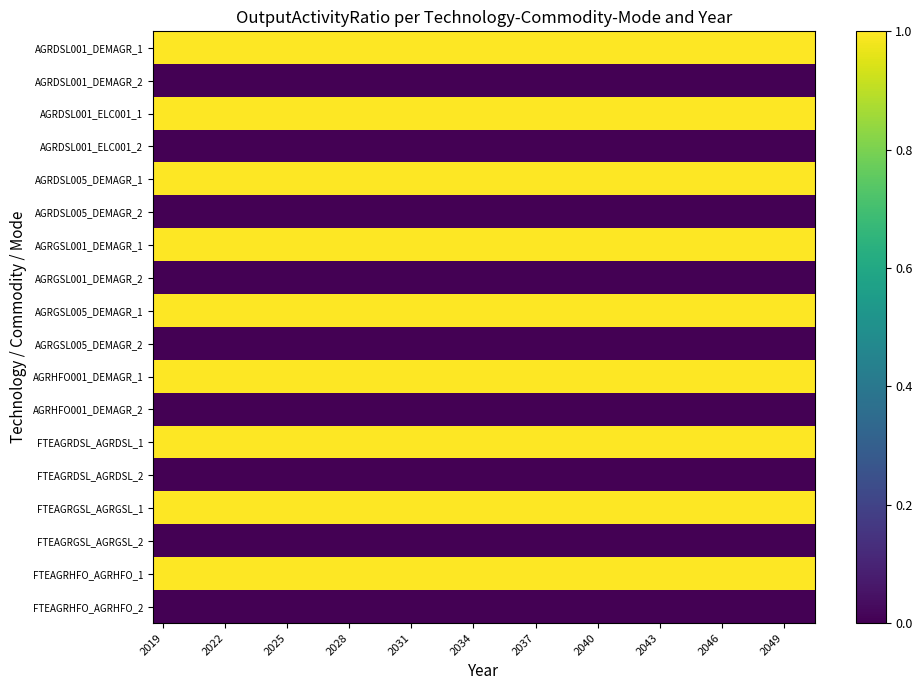

Reading left to right, extract all data points from this chart.

AGRDSL001_DEMAGR_1: 1	1	1	1	1	1	1	1	1	1	1	1	1	1	1	1	1	1	1	1	1	1	1	1	1	1	1	1	1	1	1	1
AGRDSL001_DEMAGR_2: 0	0	0	0	0	0	0	0	0	0	0	0	0	0	0	0	0	0	0	0	0	0	0	0	0	0	0	0	0	0	0	0
AGRDSL001_ELC001_1: 1	1	1	1	1	1	1	1	1	1	1	1	1	1	1	1	1	1	1	1	1	1	1	1	1	1	1	1	1	1	1	1
AGRDSL001_ELC001_2: 0	0	0	0	0	0	0	0	0	0	0	0	0	0	0	0	0	0	0	0	0	0	0	0	0	0	0	0	0	0	0	0
AGRDSL005_DEMAGR_1: 1	1	1	1	1	1	1	1	1	1	1	1	1	1	1	1	1	1	1	1	1	1	1	1	1	1	1	1	1	1	1	1
AGRDSL005_DEMAGR_2: 0	0	0	0	0	0	0	0	0	0	0	0	0	0	0	0	0	0	0	0	0	0	0	0	0	0	0	0	0	0	0	0
AGRGSL001_DEMAGR_1: 1	1	1	1	1	1	1	1	1	1	1	1	1	1	1	1	1	1	1	1	1	1	1	1	1	1	1	1	1	1	1	1
AGRGSL001_DEMAGR_2: 0	0	0	0	0	0	0	0	0	0	0	0	0	0	0	0	0	0	0	0	0	0	0	0	0	0	0	0	0	0	0	0
AGRGSL005_DEMAGR_1: 1	1	1	1	1	1	1	1	1	1	1	1	1	1	1	1	1	1	1	1	1	1	1	1	1	1	1	1	1	1	1	1
AGRGSL005_DEMAGR_2: 0	0	0	0	0	0	0	0	0	0	0	0	0	0	0	0	0	0	0	0	0	0	0	0	0	0	0	0	0	0	0	0
AGRHFO001_DEMAGR_1: 1	1	1	1	1	1	1	1	1	1	1	1	1	1	1	1	1	1	1	1	1	1	1	1	1	1	1	1	1	1	1	1
AGRHFO001_DEMAGR_2: 0	0	0	0	0	0	0	0	0	0	0	0	0	0	0	0	0	0	0	0	0	0	0	0	0	0	0	0	0	0	0	0
FTEAGRDSL_AGRDSL_1: 1	1	1	1	1	1	1	1	1	1	1	1	1	1	1	1	1	1	1	1	1	1	1	1	1	1	1	1	1	1	1	1
FTEAGRDSL_AGRDSL_2: 0	0	0	0	0	0	0	0	0	0	0	0	0	0	0	0	0	0	0	0	0	0	0	0	0	0	0	0	0	0	0	0
FTEAGRGSL_AGRGSL_1: 1	1	1	1	1	1	1	1	1	1	1	1	1	1	1	1	1	1	1	1	1	1	1	1	1	1	1	1	1	1	1	1
FTEAGRGSL_AGRGSL_2: 0	0	0	0	0	0	0	0	0	0	0	0	0	0	0	0	0	0	0	0	0	0	0	0	0	0	0	0	0	0	0	0
FTEAGRHFO_AGRHFO_1: 1	1	1	1	1	1	1	1	1	1	1	1	1	1	1	1	1	1	1	1	1	1	1	1	1	1	1	1	1	1	1	1
FTEAGRHFO_AGRHFO_2: 0	0	0	0	0	0	0	0	0	0	0	0	0	0	0	0	0	0	0	0	0	0	0	0	0	0	0	0	0	0	0	0